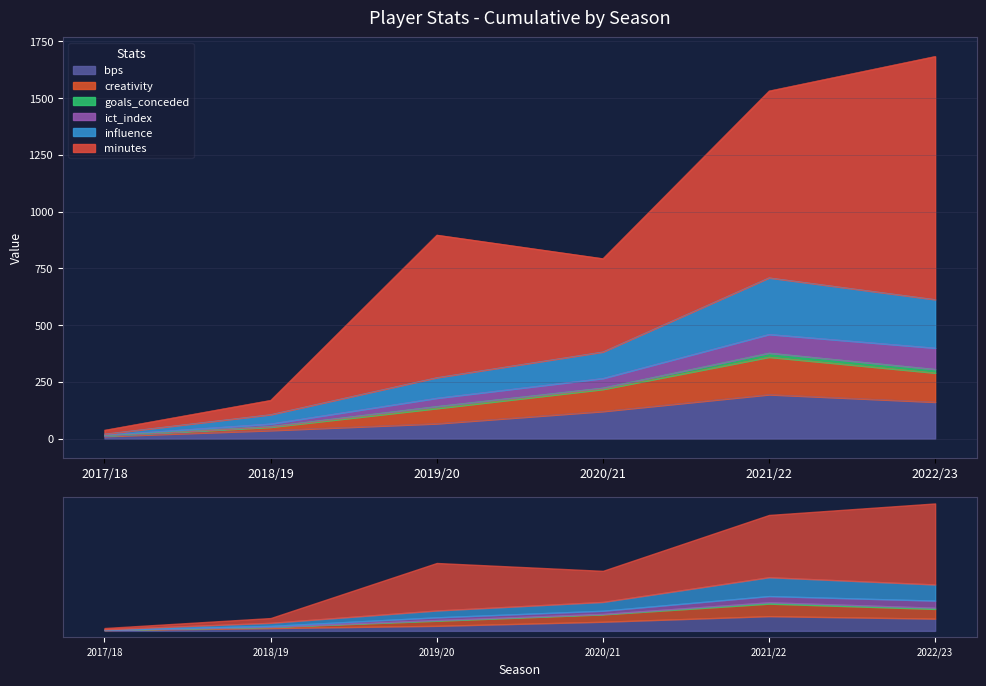

True or false: creativity and bps intersect in this chart.

False